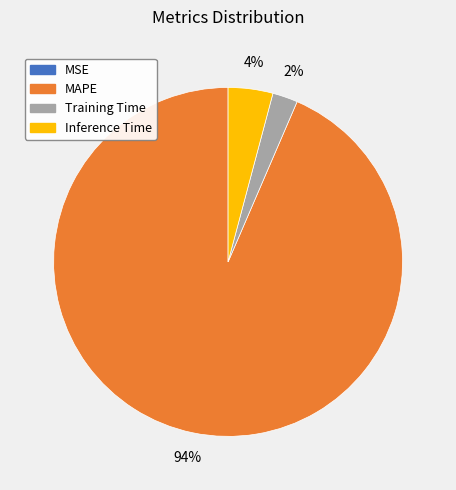

To the nearest percent, what percentage of the pie is Training Time?

2%